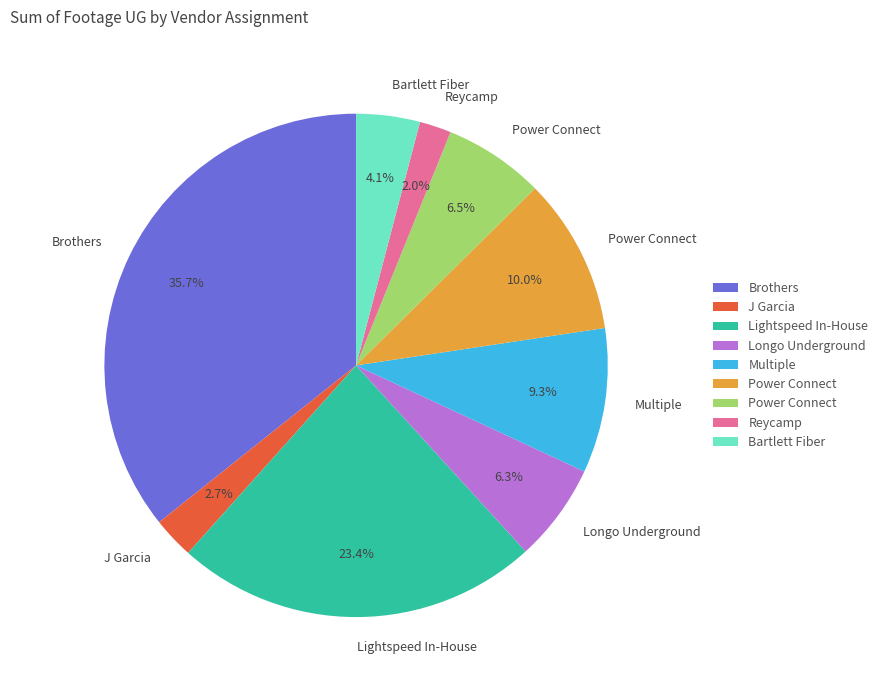

Is there any slice that represents more than half of the pie?

No